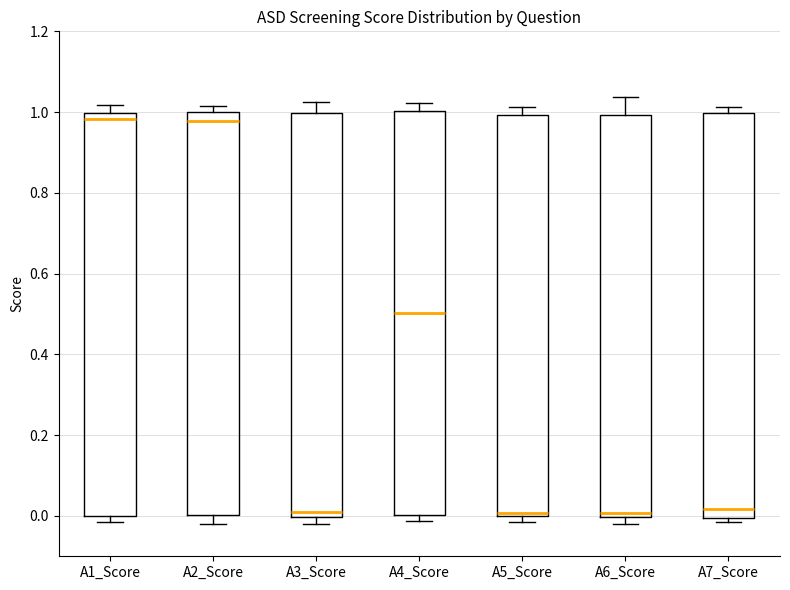

Reading left to right, read every box against the y-axis: the position of its median line, the range the box covers, and the ends of its whiskers. The values are not printed on the chart, so give them approximately, as read against the axis.

A1_Score: median 0.98, box 0.00 to 1.00, whiskers -0.02 to 1.02
A2_Score: median 0.98, box 0.00 to 1.00, whiskers -0.02 to 1.02
A3_Score: median 0.02, box 0.00 to 1.00, whiskers -0.02 to 1.02
A4_Score: median 0.50, box 0.00 to 1.00, whiskers -0.02 to 1.02
A5_Score: median 0.00 (just above the box's lower edge), box 0.00 to 1.00, whiskers -0.02 to 1.02
A6_Score: median 0.00 (just above the box's lower edge), box 0.00 to 1.00, whiskers -0.02 to 1.04
A7_Score: median 0.02, box 0.00 to 1.00, whiskers -0.02 to 1.02